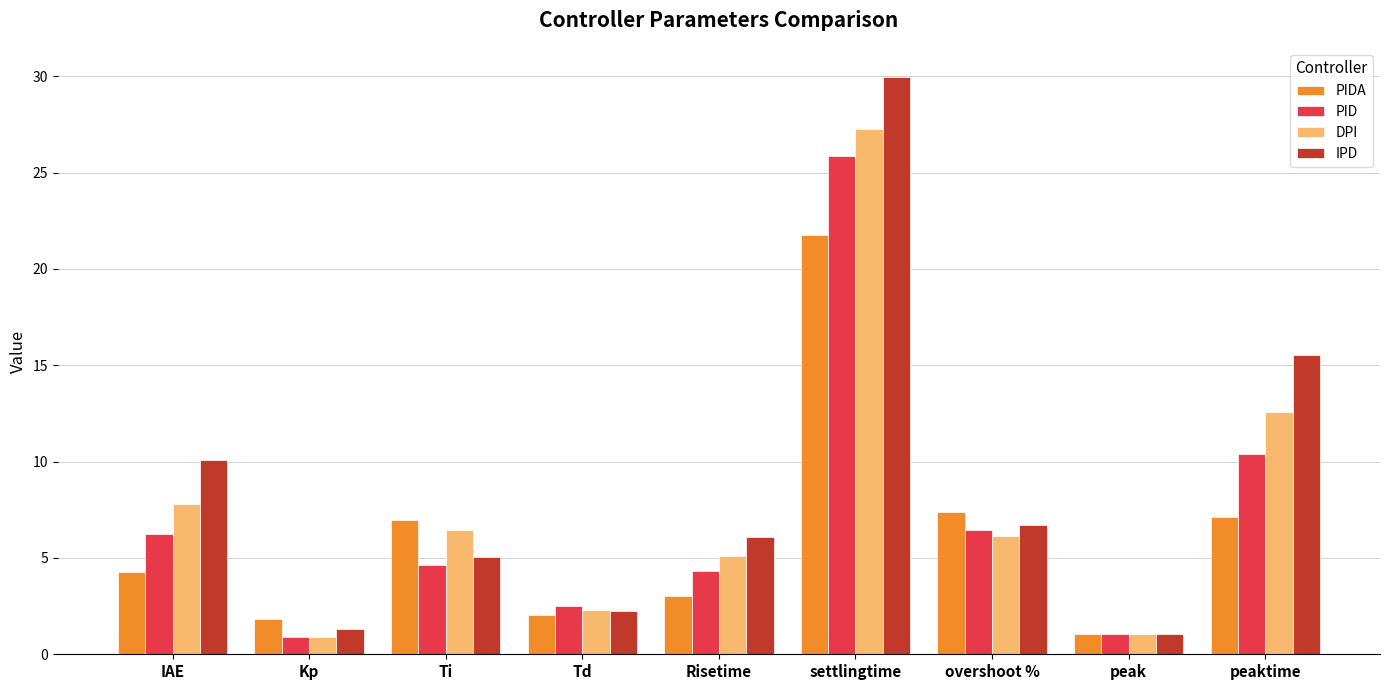

Reading left to right, list all the values displayed in this chart.

PIDA: 4.3	1.8	7.0	2.0	3.0	21.7	7.4	1.1	7.1
PID: 6.2	0.9	4.6	2.5	4.3	25.9	6.4	1.1	10.4
DPI: 7.8	0.9	6.4	2.3	5.1	27.2	6.2	1.1	12.6
IPD: 10.1	1.3	5.1	2.2	6.1	30.0	6.7	1.1	15.5